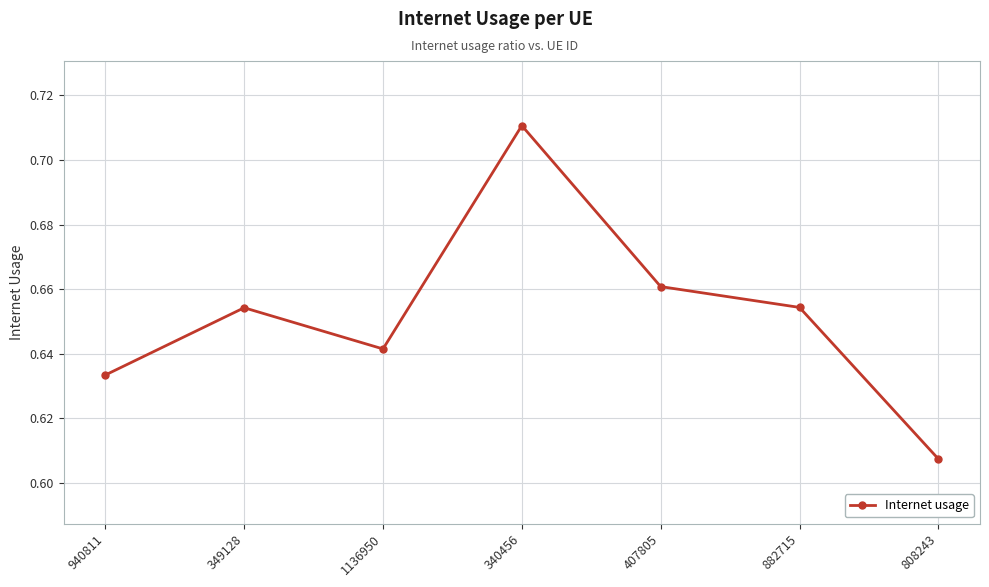

How many lines are shown in the chart?

1